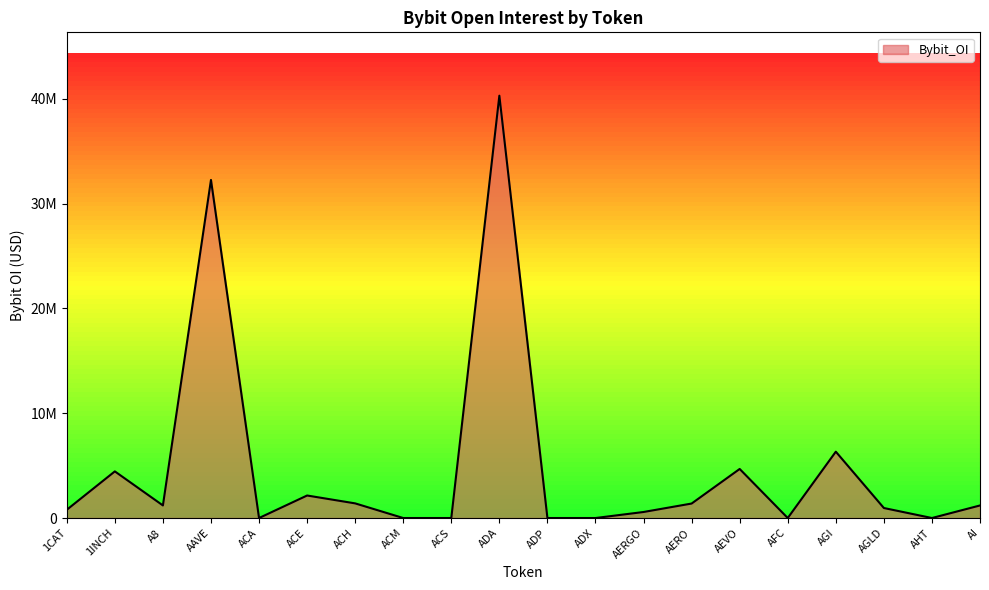

Does the chart display data point markers on the line(s)?

No